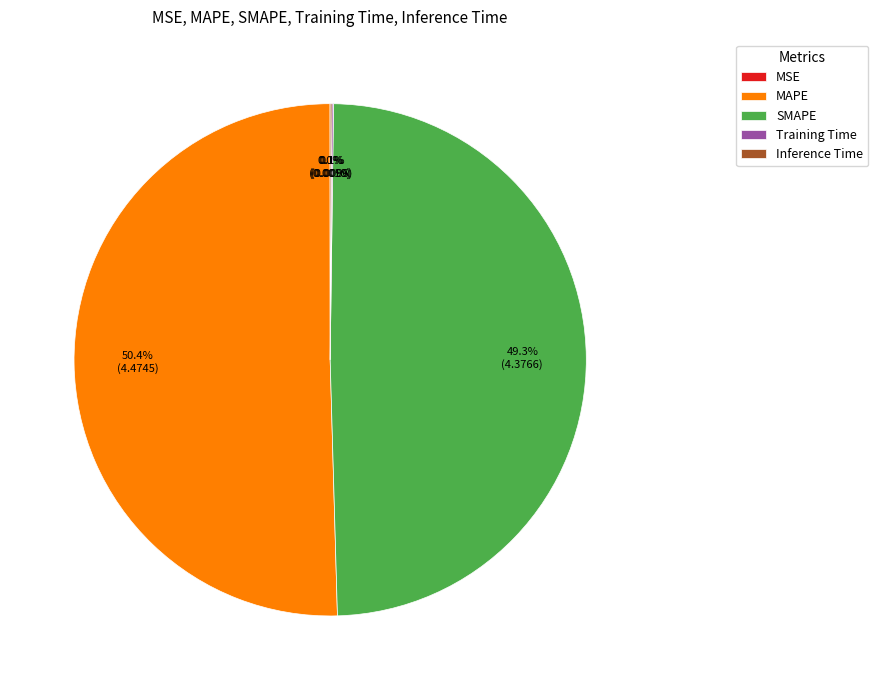

Which category has the biggest portion of the pie?

MAPE